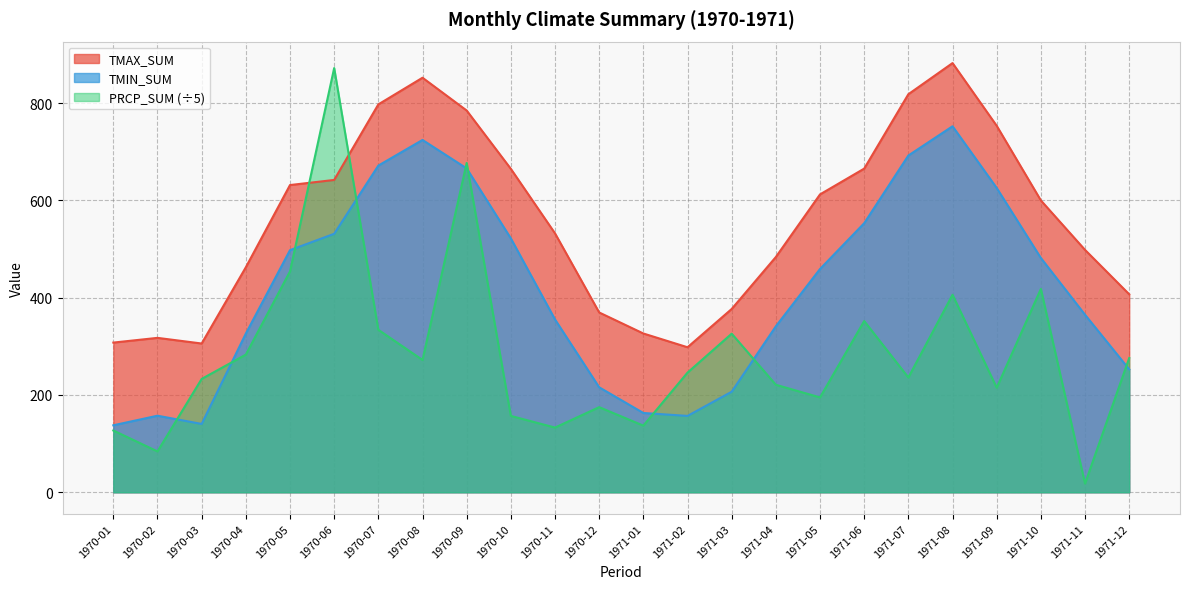

Reading left to right, transcribe all the data shown in this chart.

TMAX_SUM: 1970-01=307.7	1970-02=317.4	1970-03=305.8	1970-04=462.5	1970-05=631.5	1970-06=642.0	1970-07=797.3	1970-08=852.1	1970-09=784.7	1970-10=664.8	1970-11=532.2	1970-12=369.6	1971-01=326.4	1971-02=298.1	1971-03=376.8	1971-04=483.6	1971-05=612.3	1971-06=665.3	1971-07=818.2	1971-08=882.2	1971-09=753.3	1971-10=599.9	1971-11=498.2	1971-12=407.0
TMIN_SUM: 1970-01=137.7	1970-02=157.4	1970-03=140.5	1970-04=326.2	1970-05=497.7	1970-06=531.3	1970-07=671.5	1970-08=724.2	1970-09=665.7	1970-10=521.9	1970-11=355.2	1970-12=215.8	1971-01=163.0	1971-02=157.0	1971-03=206.7	1971-04=341.2	1971-05=459.0	1971-06=553.1	1971-07=692.2	1971-08=752.3	1971-09=625.5	1971-10=481.6	1971-11=364.9	1971-12=252.7
PRCP_SUM: 1970-01=127.0	1970-02=84.0	1970-03=233.0	1970-04=283.0	1970-05=454.0	1970-06=872.0	1970-07=334.0	1970-08=272.0	1970-09=677.0	1970-10=157.0	1970-11=133.0	1970-12=175.0	1971-01=137.0	1971-02=246.0	1971-03=326.0	1971-04=221.0	1971-05=195.0	1971-06=352.0	1971-07=236.0	1971-08=406.0	1971-09=215.0	1971-10=418.0	1971-11=18.0	1971-12=276.0